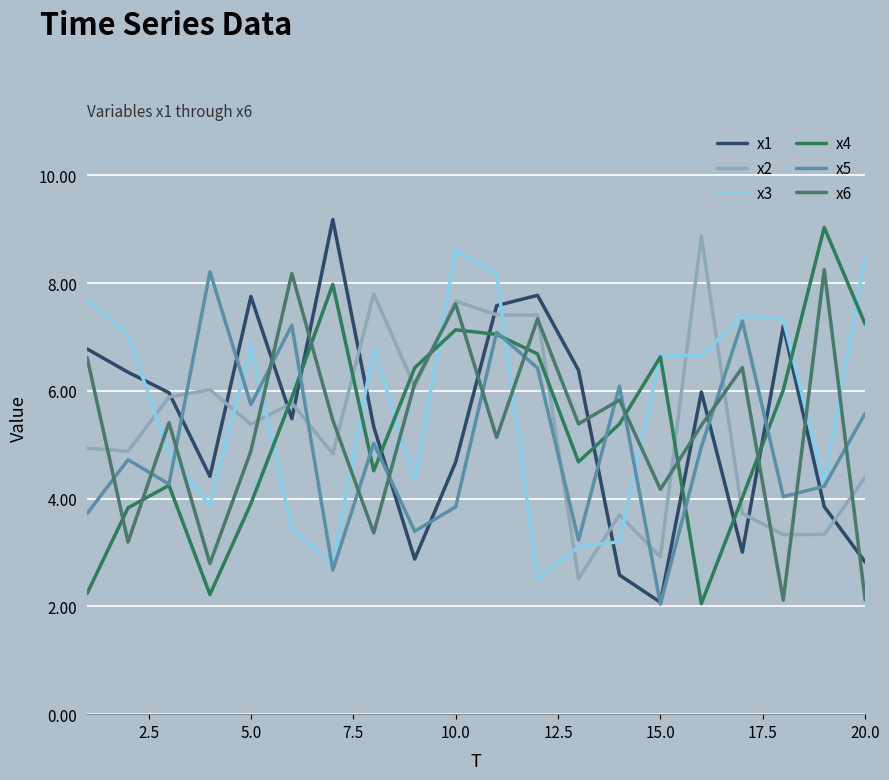

How many lines are shown in the chart?

6